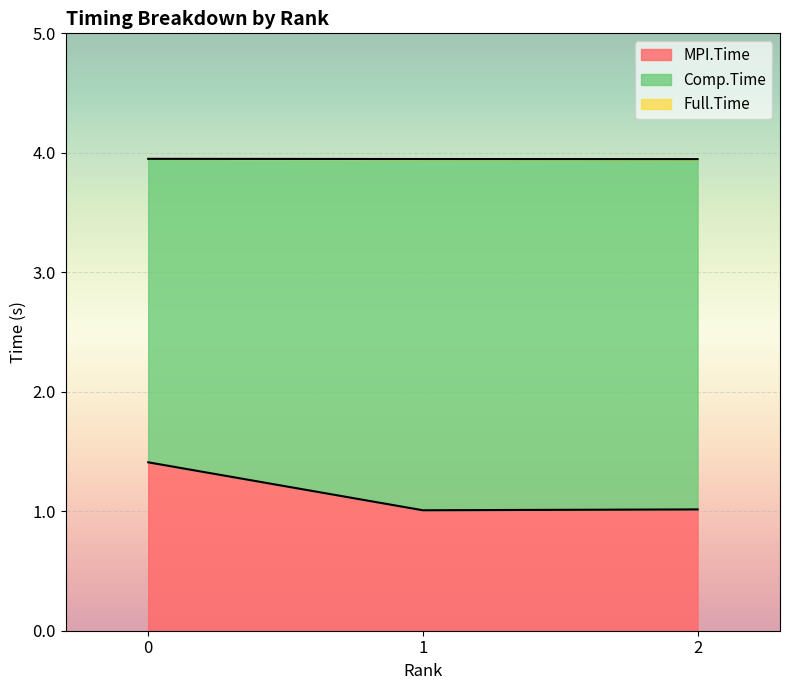

What is the sum of all Full.Time values?

11.8